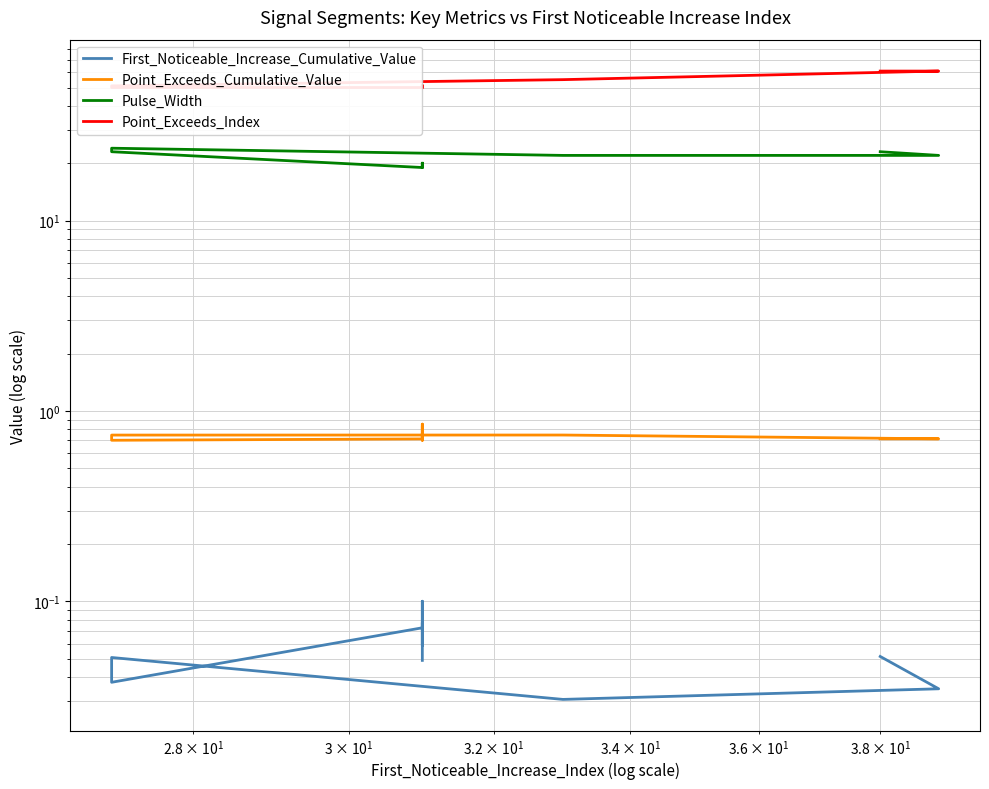

The value of Point_Exceeds_Index at $\mathdefault{10^{2}}$ is 17.8. True or false?

False